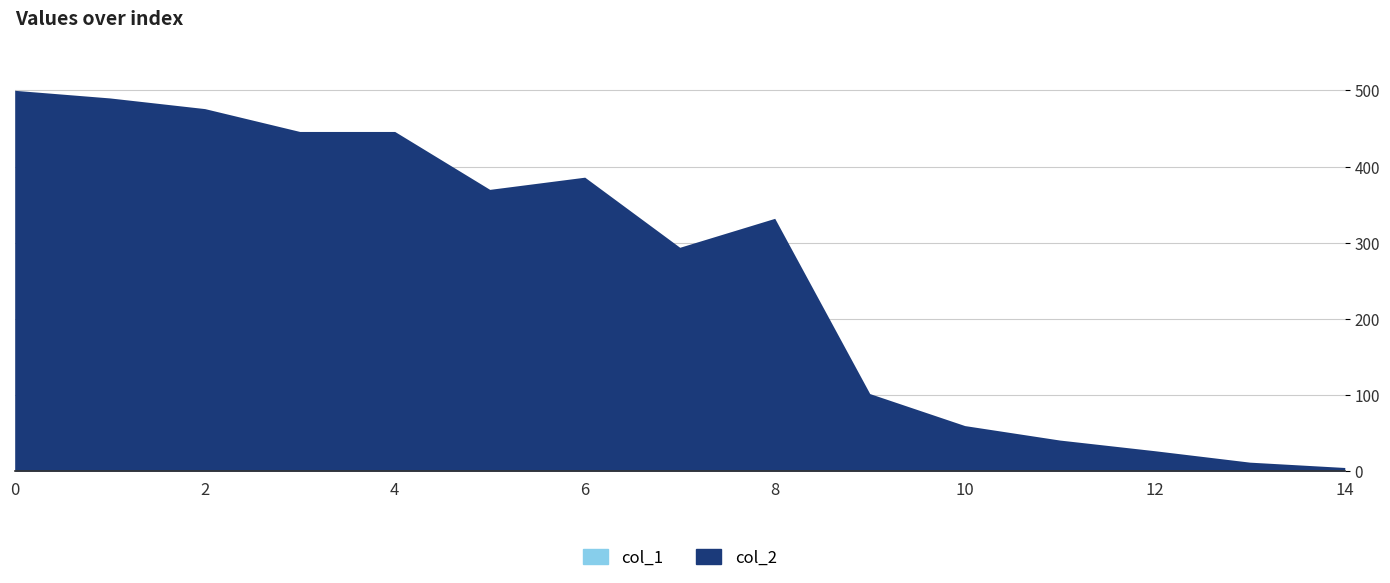

The col_2 series shows 85 at 5. True or false?

False